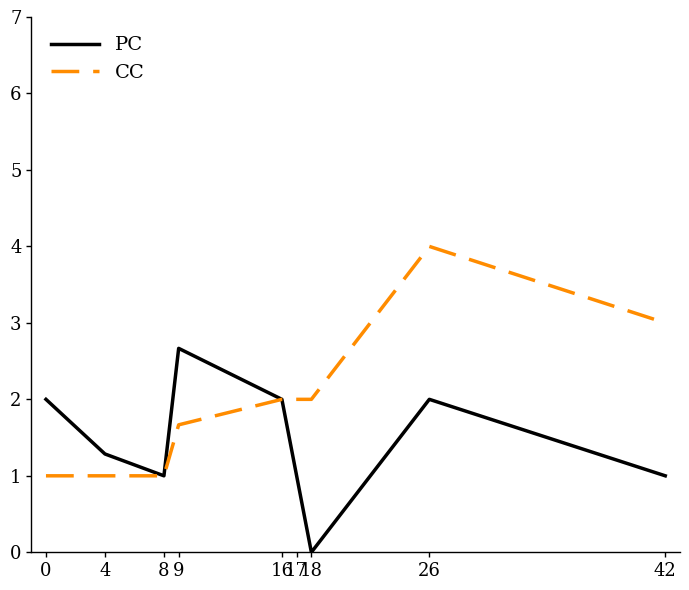

List the series in order of their peak value, highest first.

CC, PC